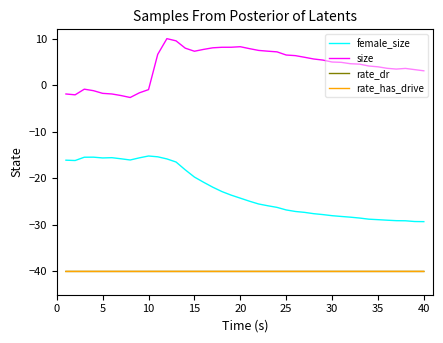

True or false: female_size and size intersect in this chart.

False